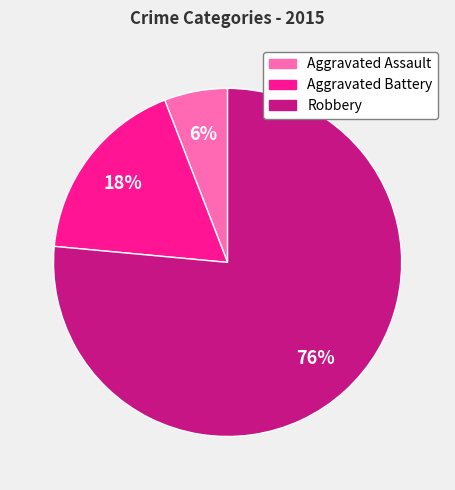

The Aggravated Assault slice represents 19% of the pie. True or false?

False